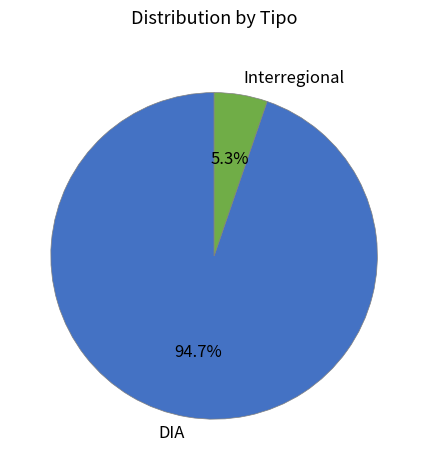

Does any single category account for the majority?

Yes